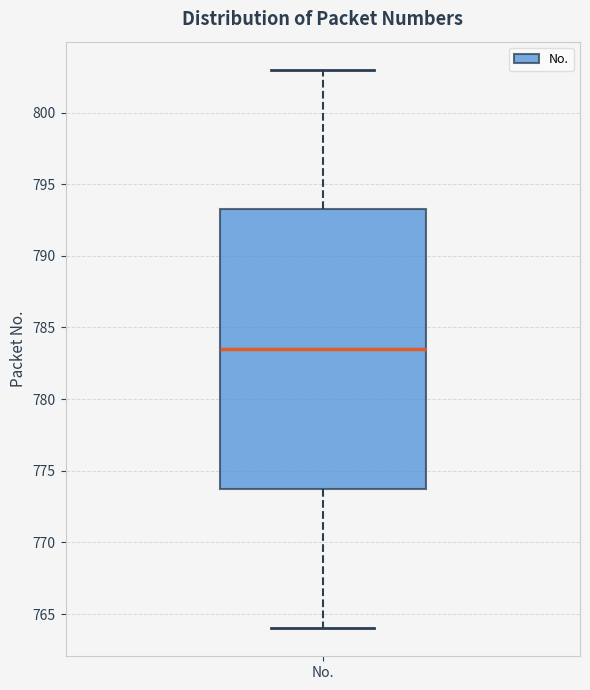

Read this box plot against the y-axis: the position of the median line, the range covered by the box, and the ends of both whiskers. The values are not printed on the chart, so give them approximately, as read against the axis.

median 783.5, box 774.0 to 793.5, whiskers 764.0 to 803.0